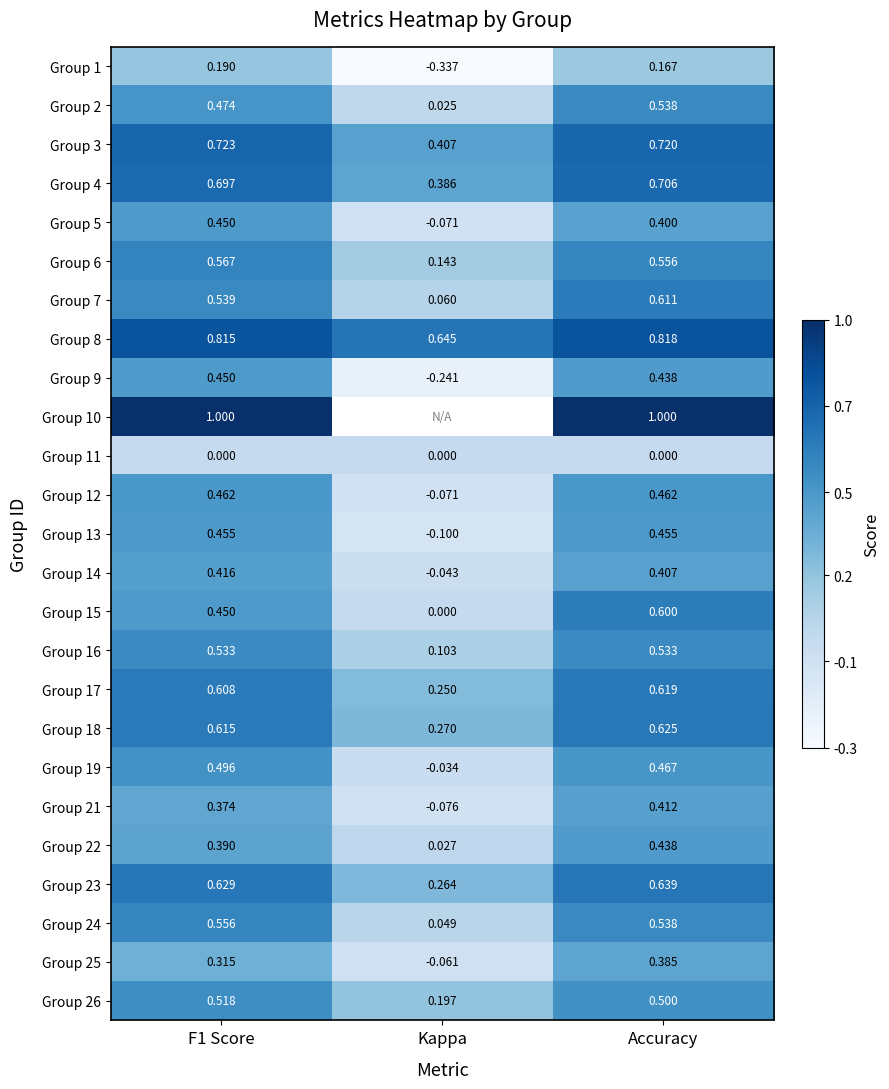

What is the minimum value shown in the chart?

-0.3